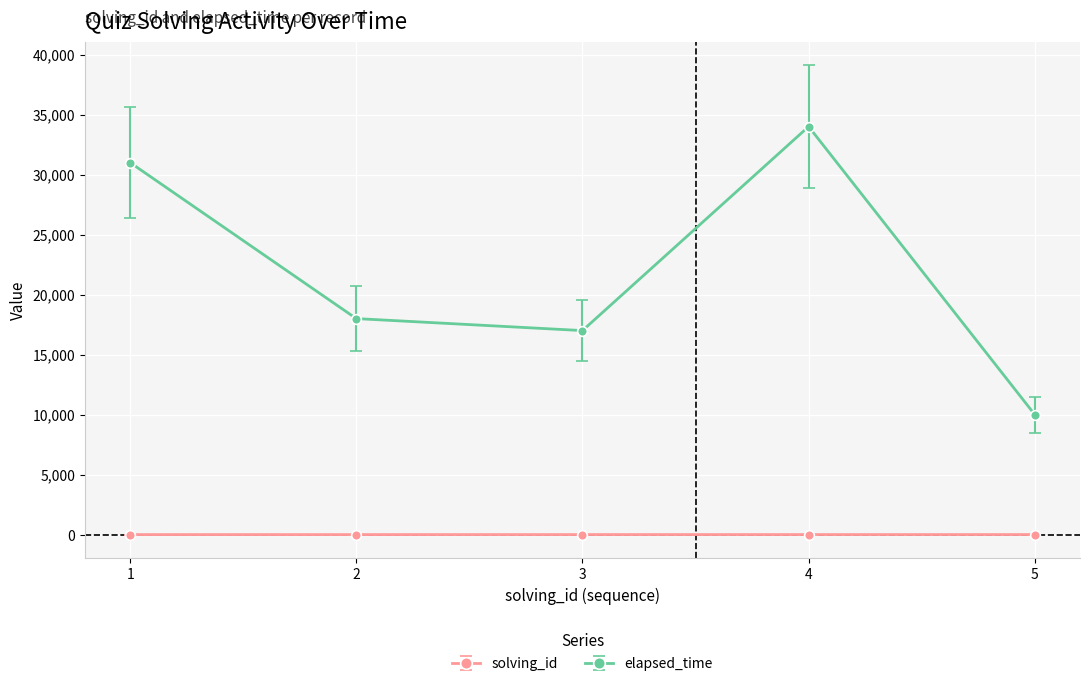

The value of elapsed_time at 3 is 17000. True or false?

True